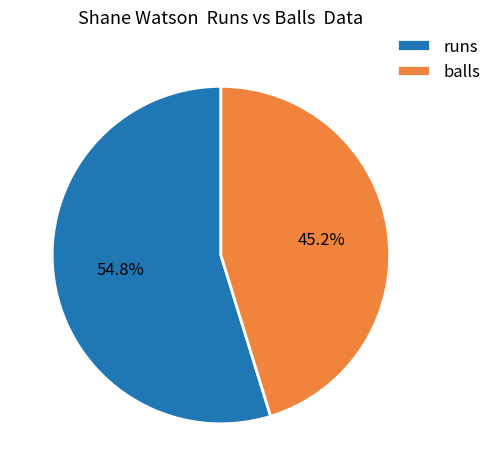

What is the ratio of the value at runs to the value at balls?

1.2